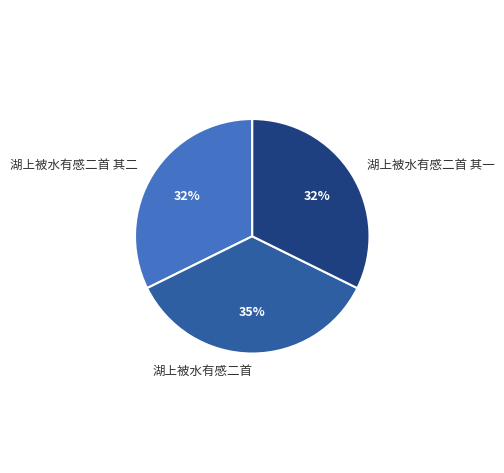

To the nearest percent, what is the difference between the largest and smallest slice percentages?

3%